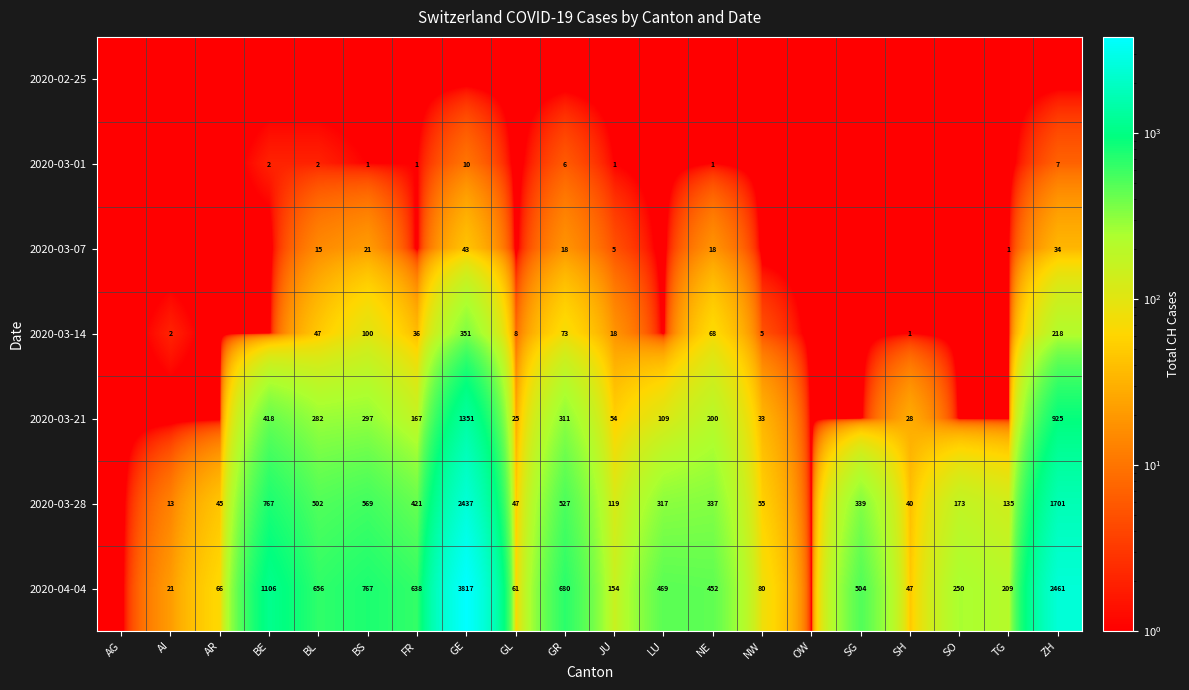

Which label corresponds to the smallest value in the chart?

AG